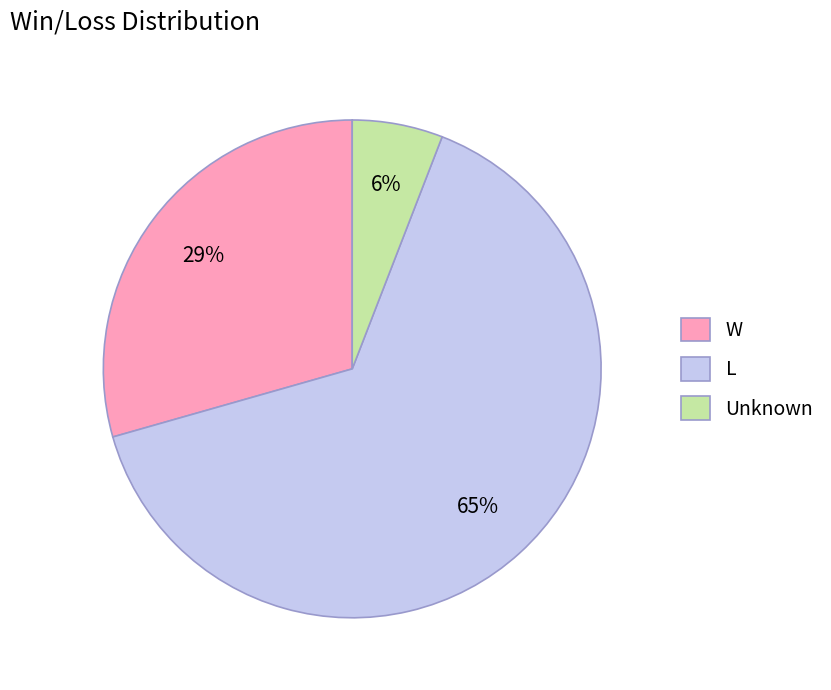

What is the smallest slice in the pie chart?

Unknown